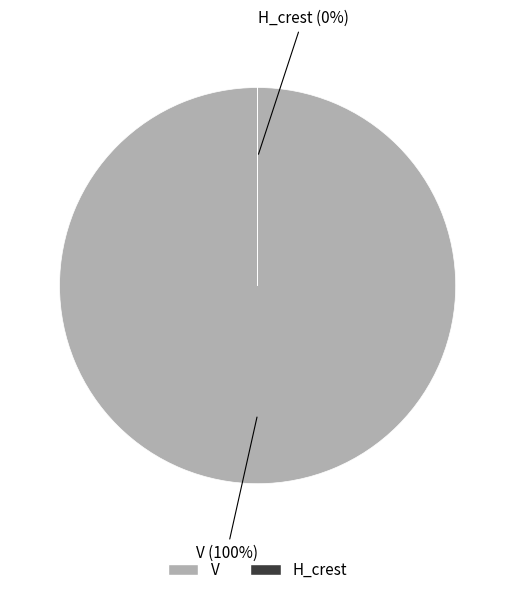

What is the largest slice in the pie chart?

V